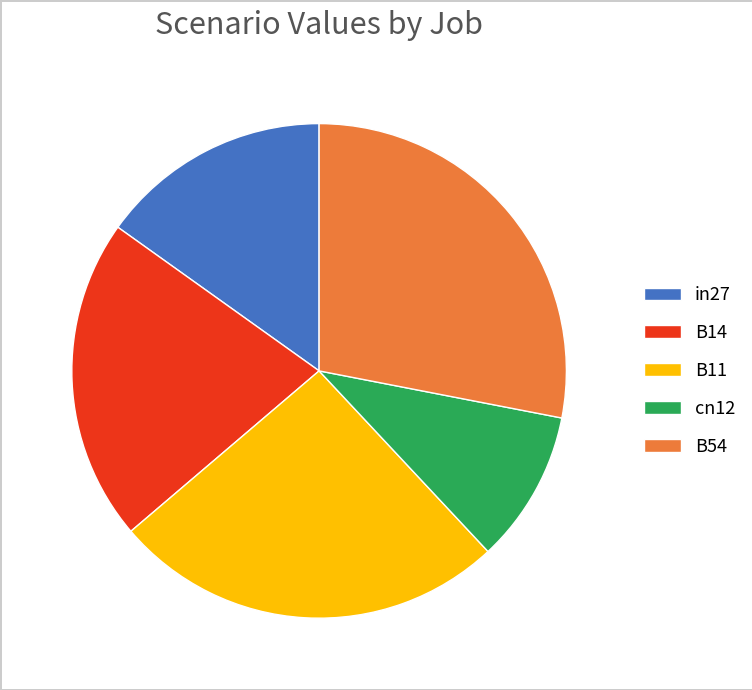

Does B11 account for over 50% of the chart?

No